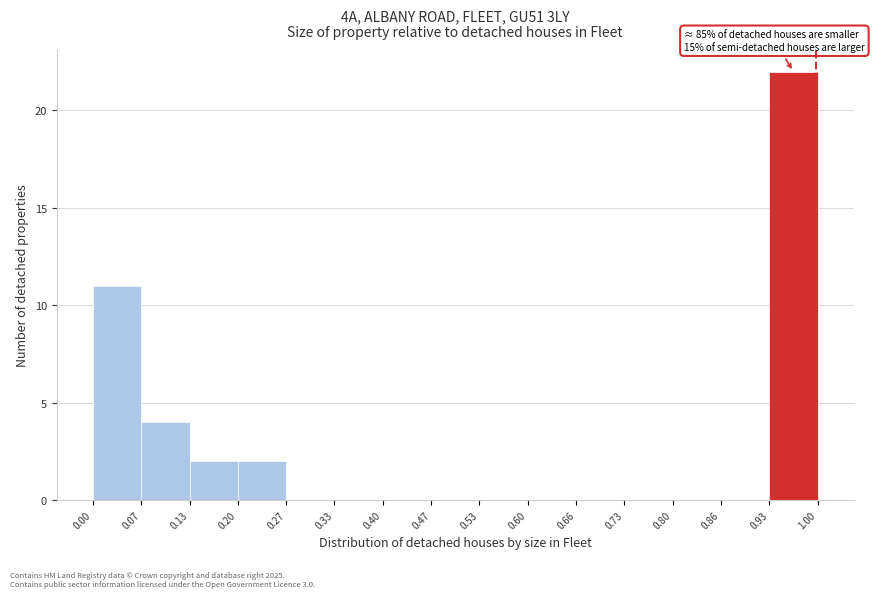

Over which range of the x-axis is the bar tallest?

0.93 to 1.00